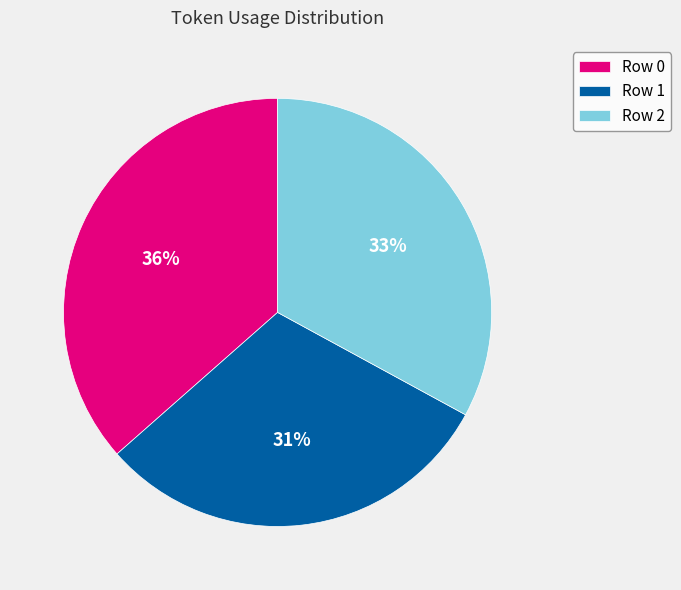

To the nearest percent, what is the average slice percentage?

33%